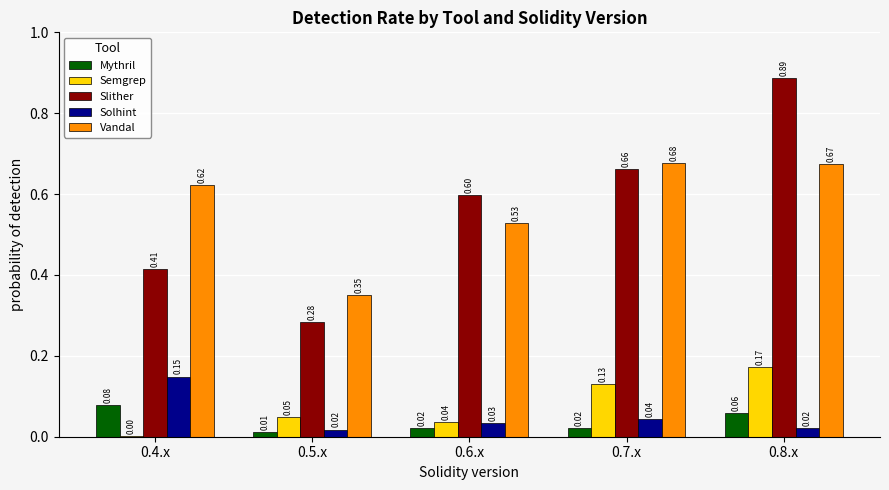

What is the sum of the Slither values at 0.7.x and 0.4.x?

1.1